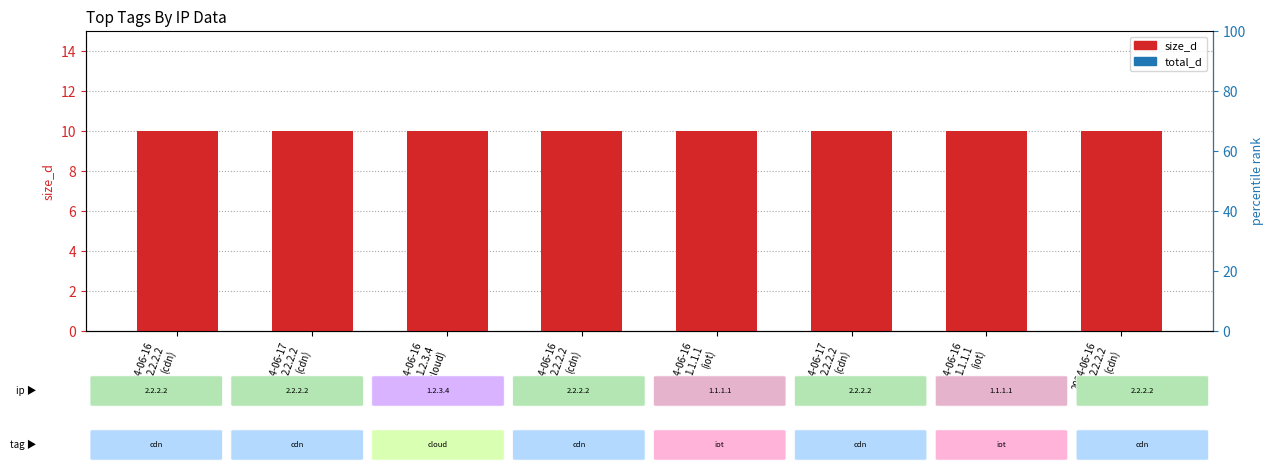

List the labels in order of size_d value, largest first.

2024-06-16
2.2.2.2
(cdn), 2024-06-17
2.2.2.2
(cdn), 2024-06-16
1.2.3.4
(cloud), 2024-06-16
2.2.2.2
(cdn), 2024-06-16
1.1.1.1
(iot), 2024-06-17
2.2.2.2
(cdn), 2024-06-16
1.1.1.1
(iot), 2024-06-16
2.2.2.2
(cdn)